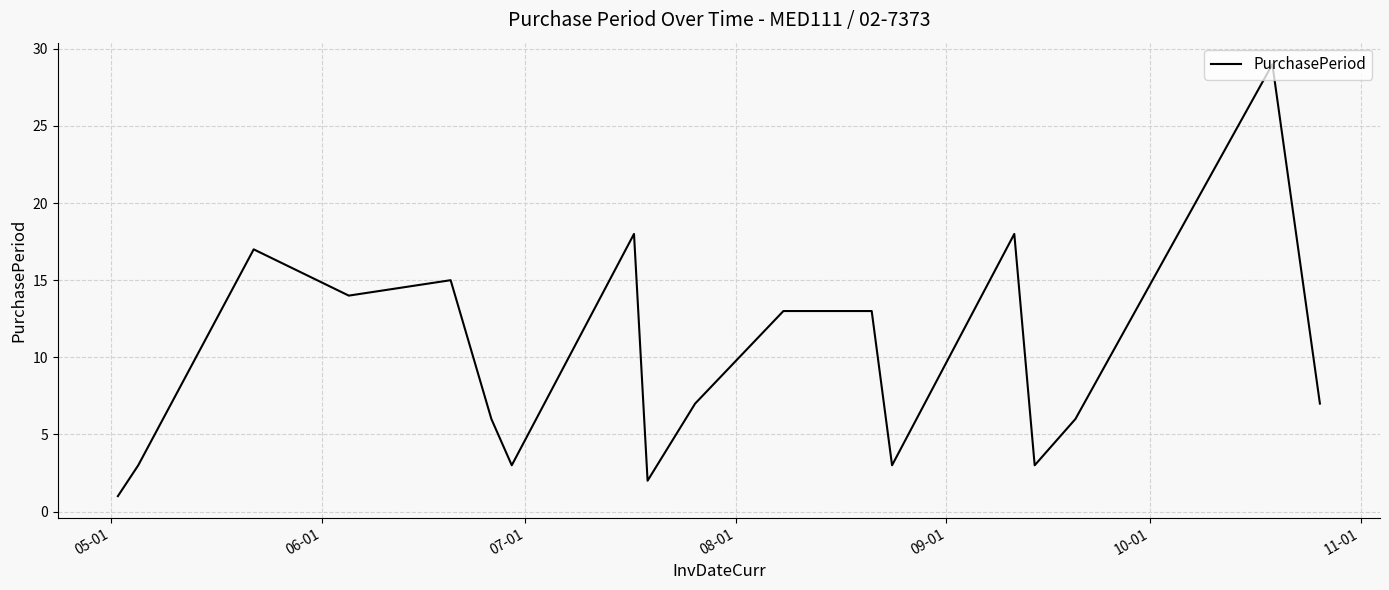

What is the difference between the maximum and second lowest values?

27